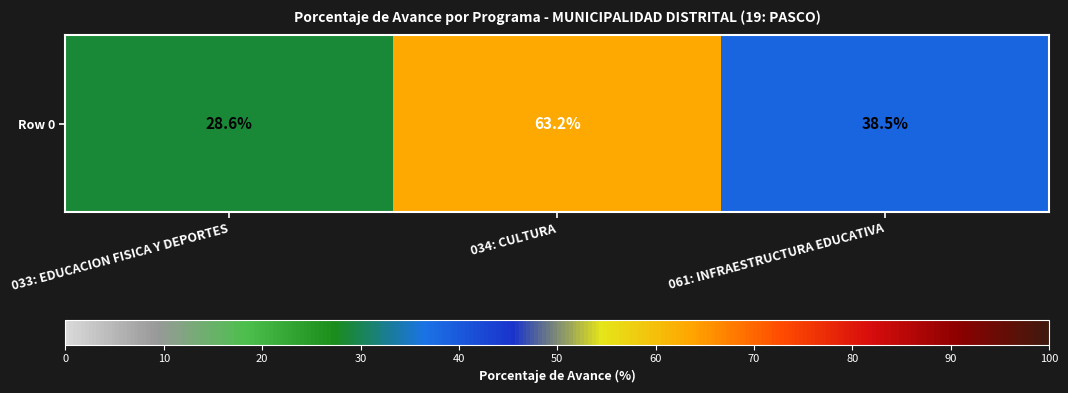

What is the difference between the maximum and minimum values?

34.6